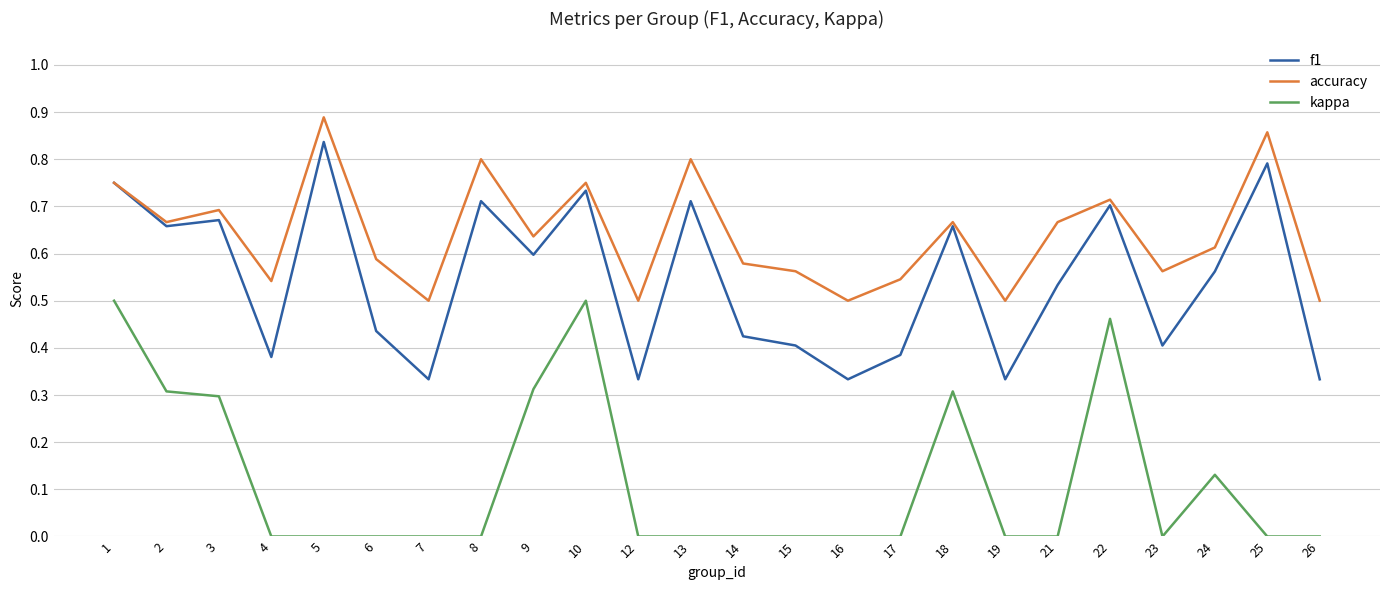

At 17, list the series in order from smallest to largest.

kappa, f1, accuracy